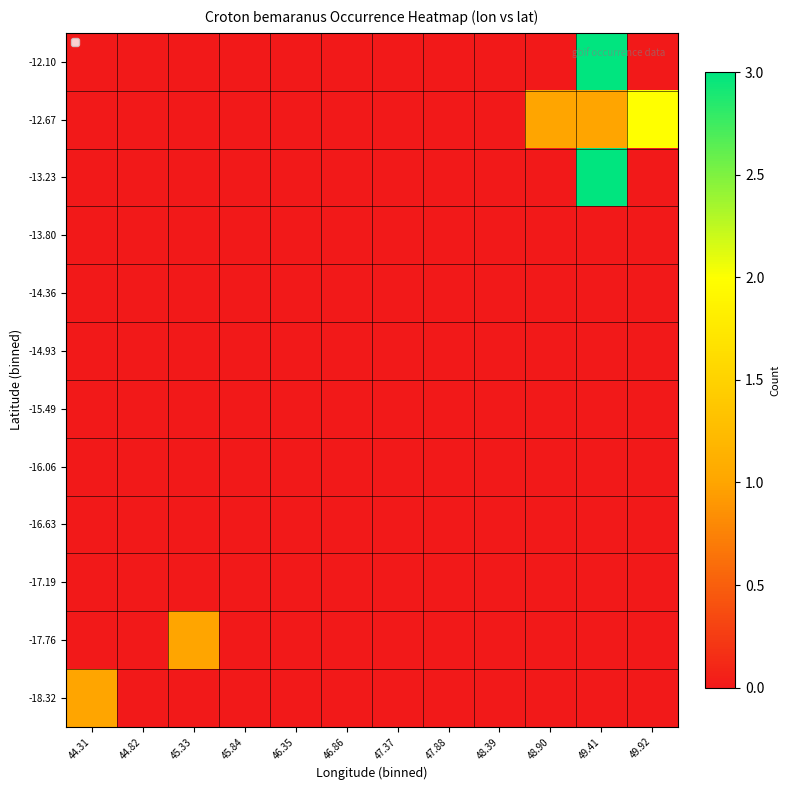

List the series in order of their peak value, highest first.

-13.23, -12.10, -12.67, -18.32, -17.76, -17.19, -16.63, -16.06, -15.49, -14.93, -14.36, -13.80